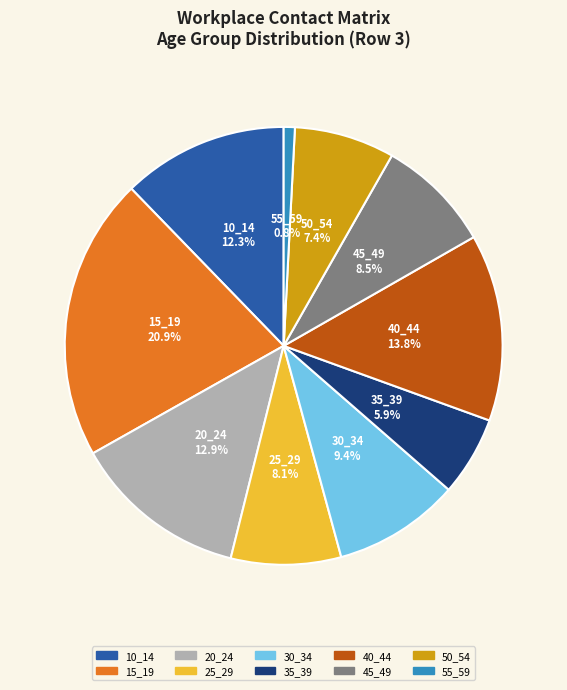

To the nearest percent, what is the average slice percentage?

10%